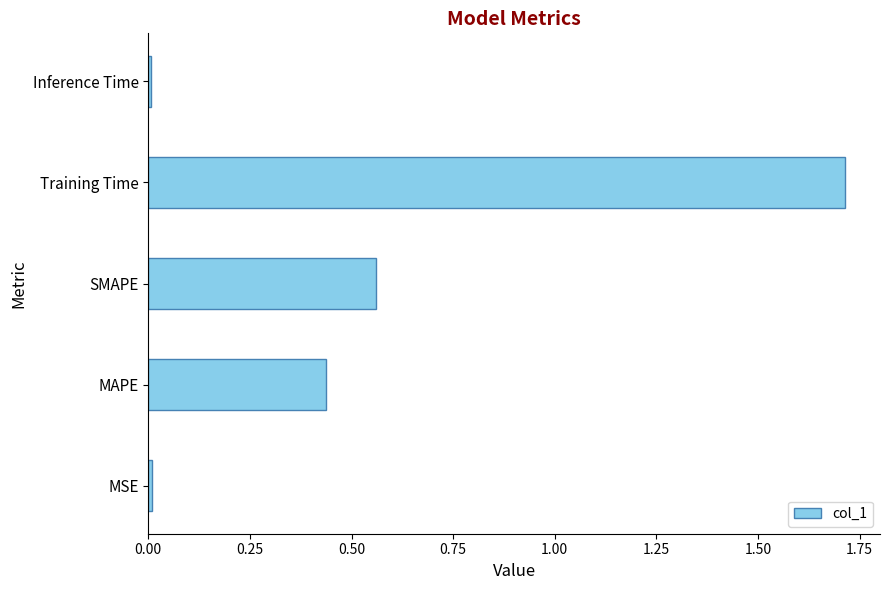

Which has a higher value, SMAPE or MSE?

SMAPE